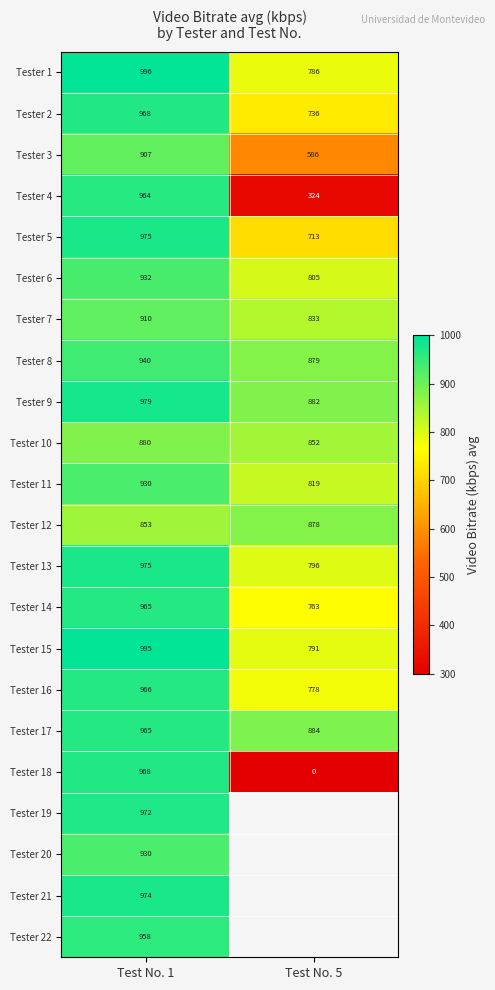

At which category is the sum across all series the highest?

Test No. 1